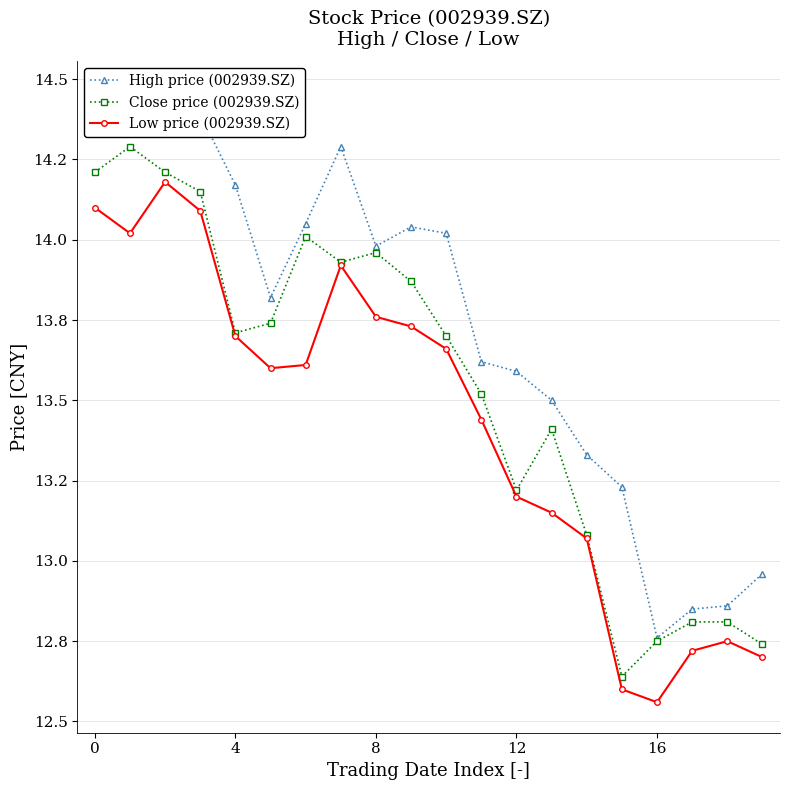

True or false: Close price (002939.SZ) and Low price (002939.SZ) cross at least once.

False